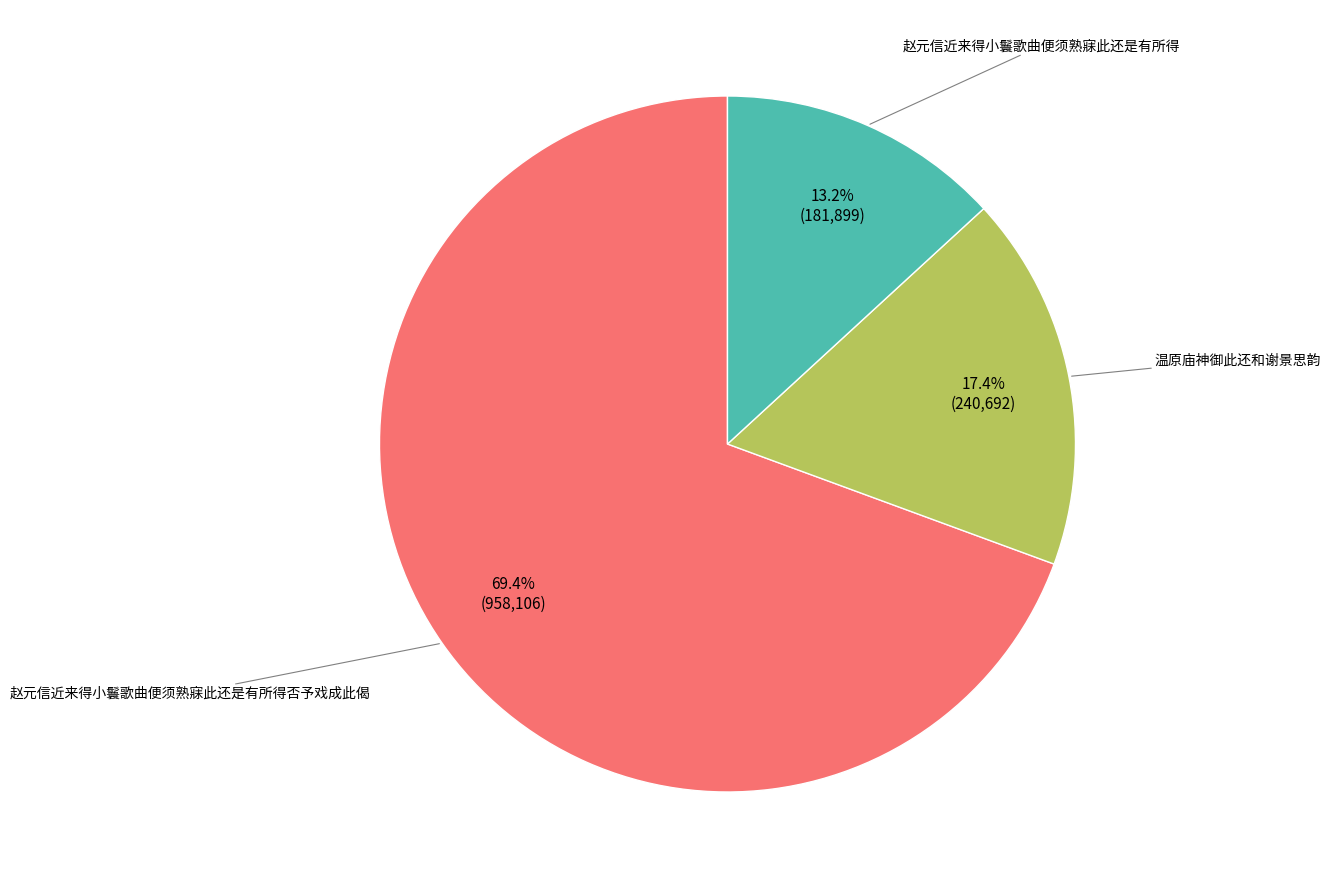

Does any single category account for the majority?

Yes